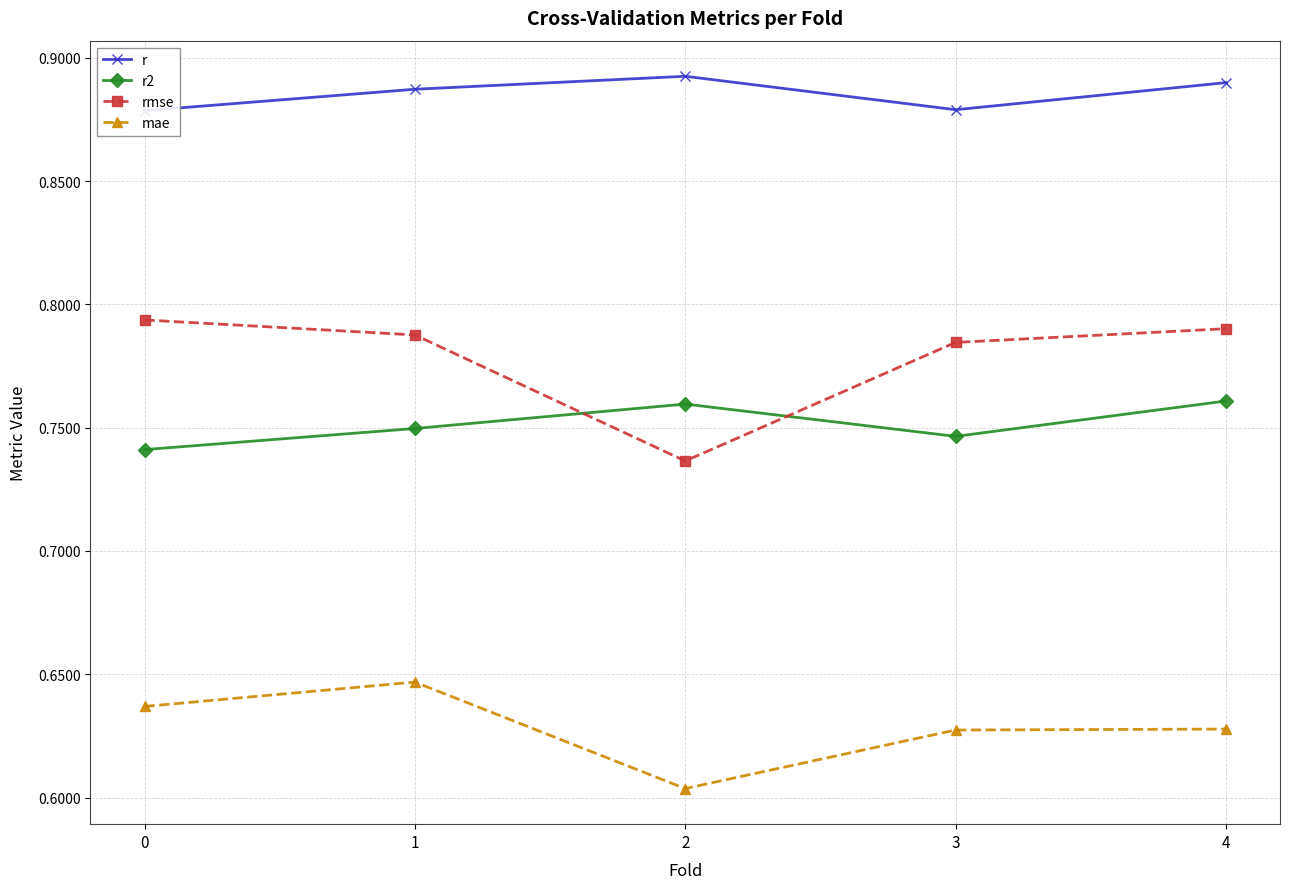

At how many categories does at least one series exceed 0?

5